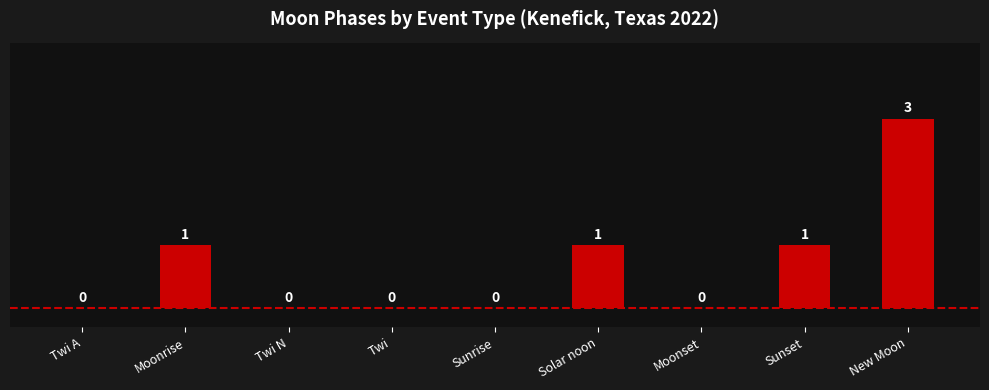

The value at Twi A is -1. True or false?

False